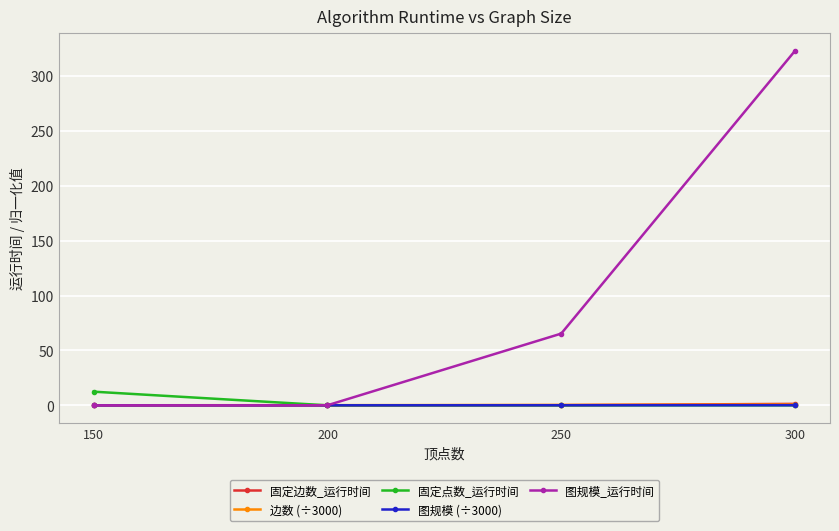

How many intersections are there between 图规模_运行时间 and 固定边数_运行时间?

1